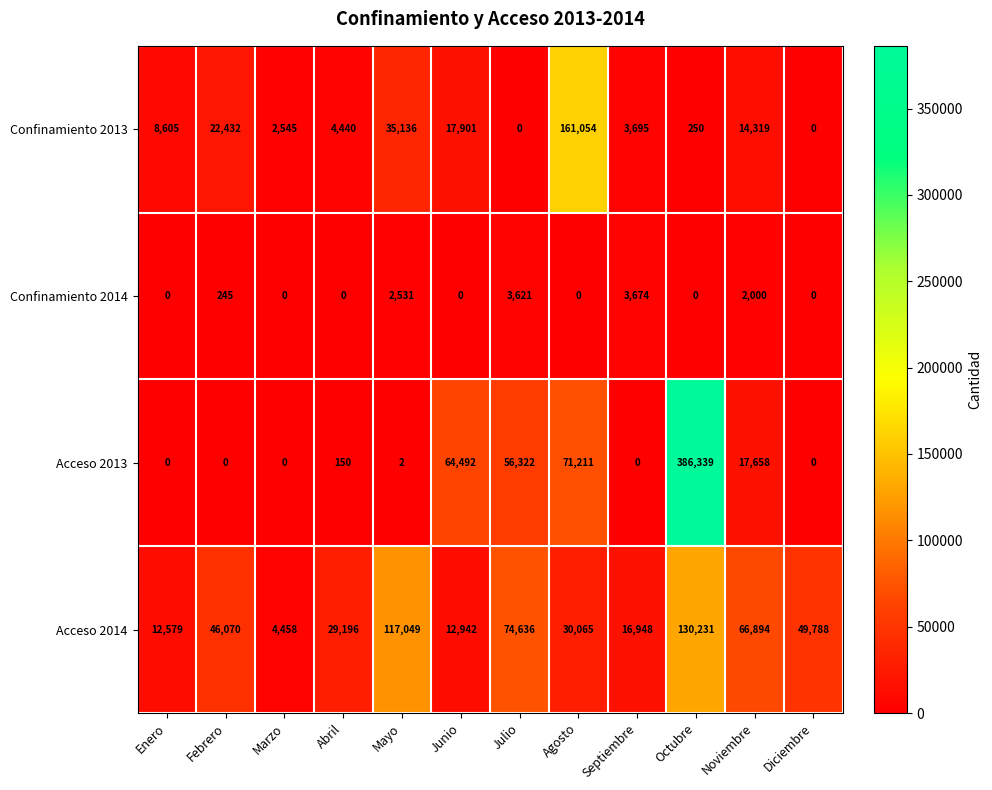

Which series has the largest total across all categories?

Acceso 2013